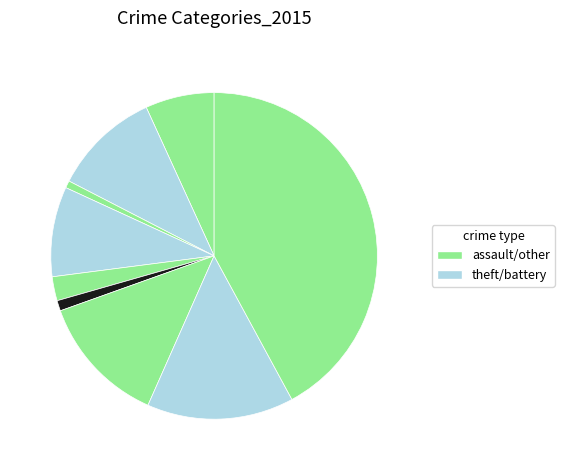

Count the number of slices in the pie.

9